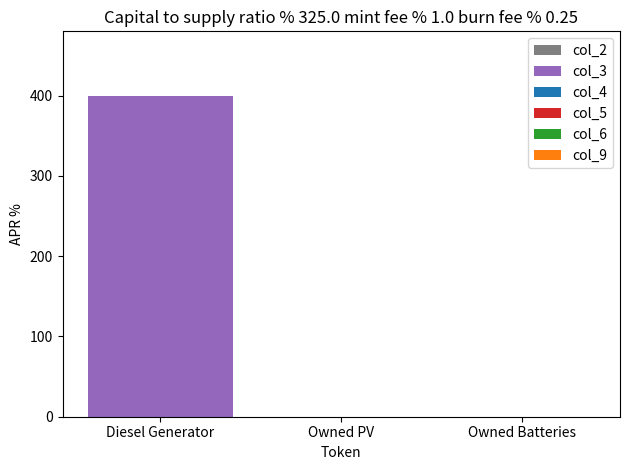

What is the change in value from Diesel Generator to Owned Batteries?

-400